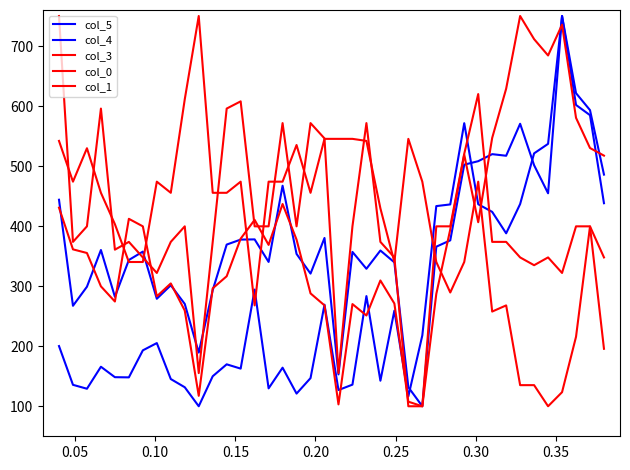

How many lines are shown in the chart?

5